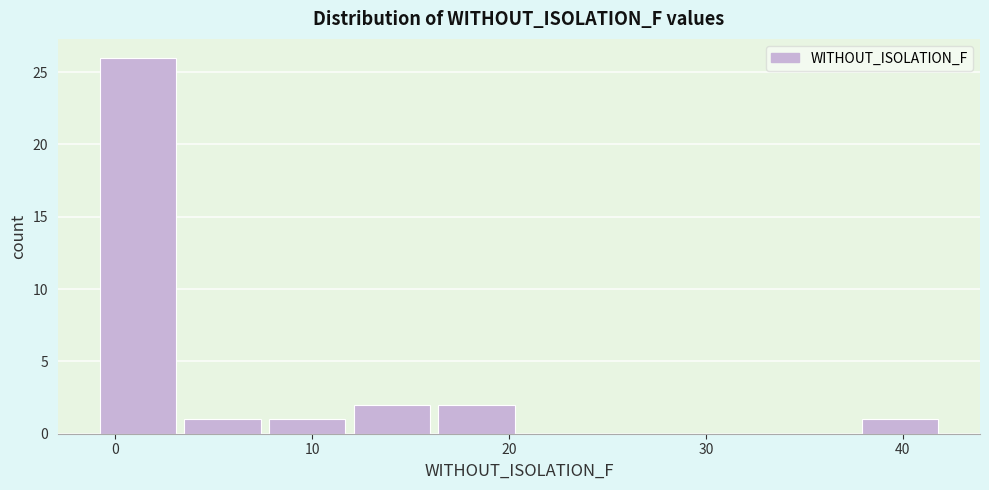

Reading left to right, transcribe this chart: for each bar, give the range it covers on the x-axis and its height. Neither the bar edges nor the heights are printed on the chart, so give them approximately, as read against the axes.

-1.0 to 3.3: 26
3.3 to 7.6: 1
7.6 to 11.9: 1
11.9 to 16.2: 2
16.2 to 20.5: 2
20.5 to 24.8: 0
24.8 to 29.1: 0
29.1 to 33.4: 0
33.4 to 37.7: 0
37.7 to 42.0: 1